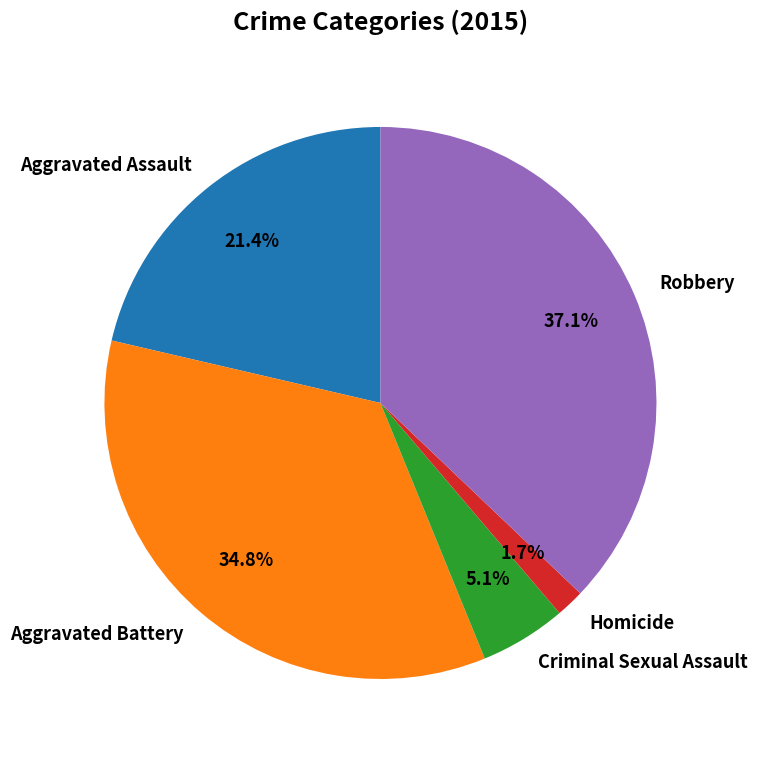

How much of the chart is everything except Aggravated Assault?

78.6%